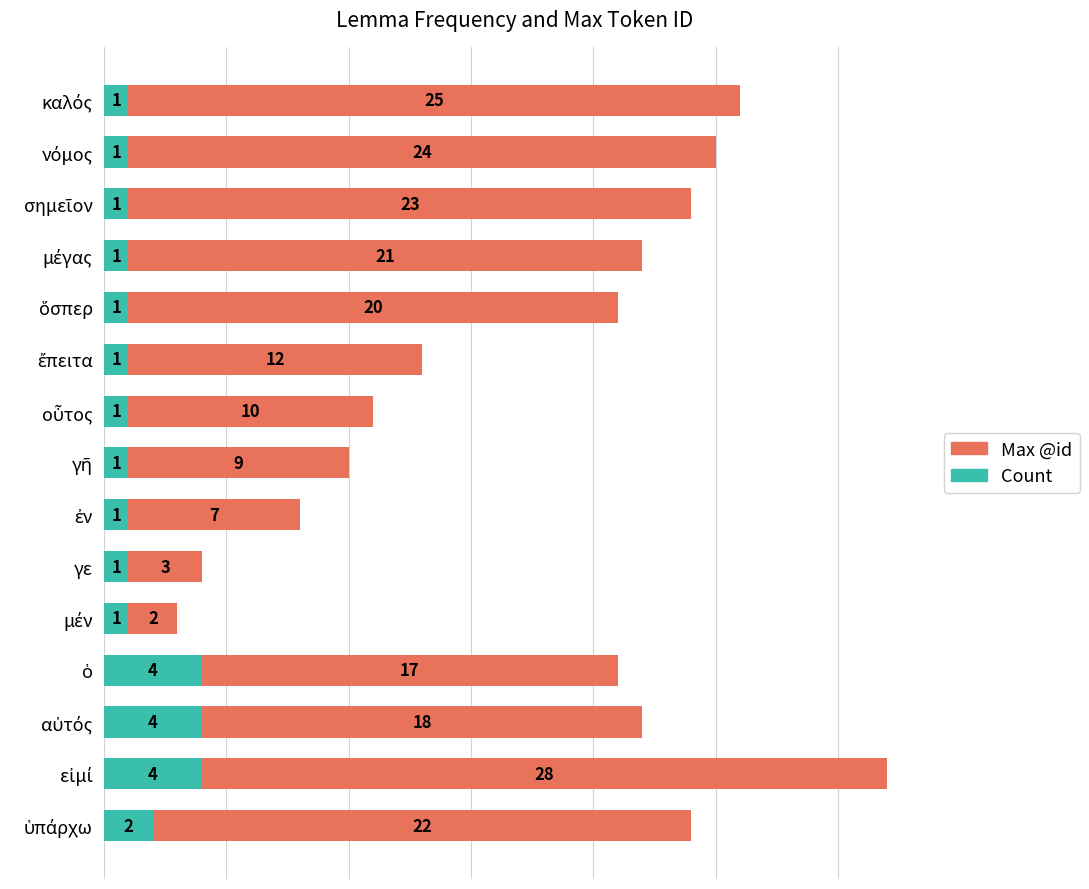

What is the difference between the maximum and minimum values in the Count series?

3